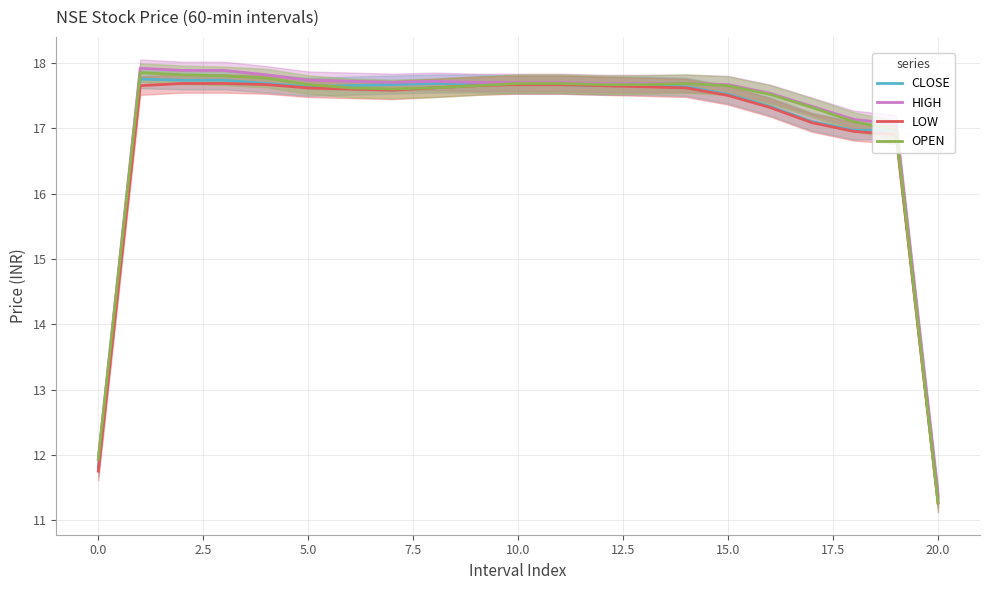

At which label does OPEN reach its minimum?

20.0